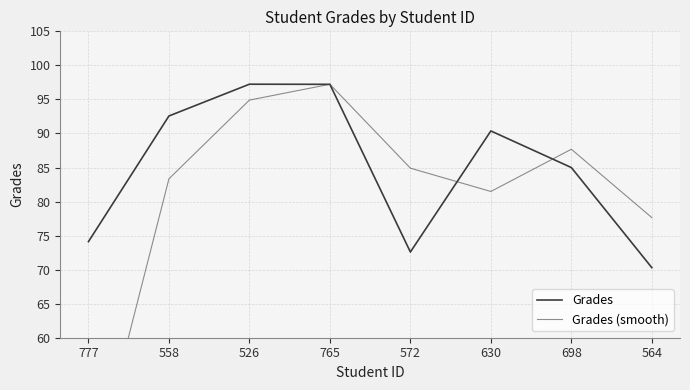

Is it true that Grades (smooth) equals 53.6 at 777?

False